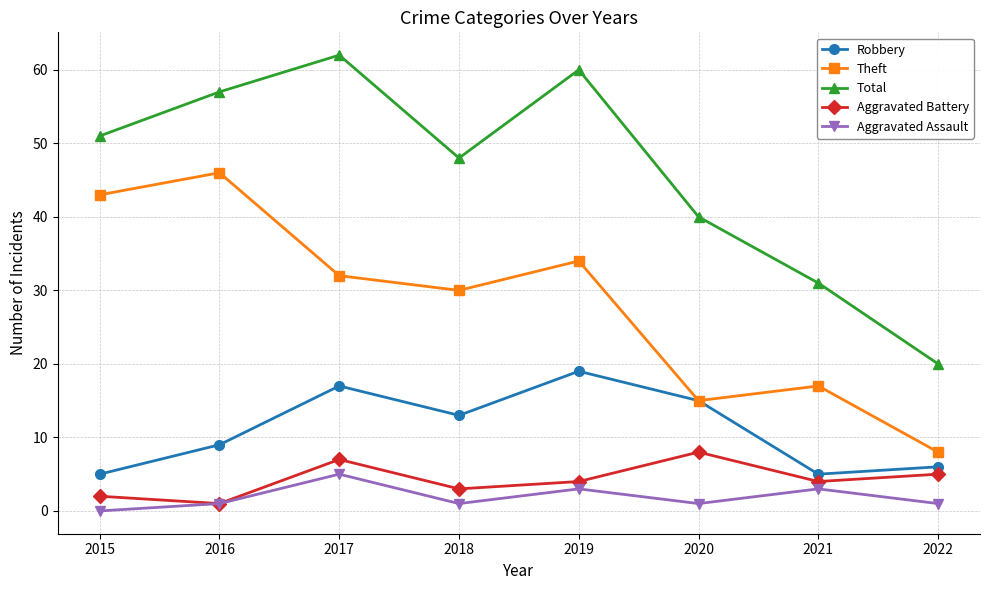

True or false: Total and Aggravated Battery intersect in this chart.

False